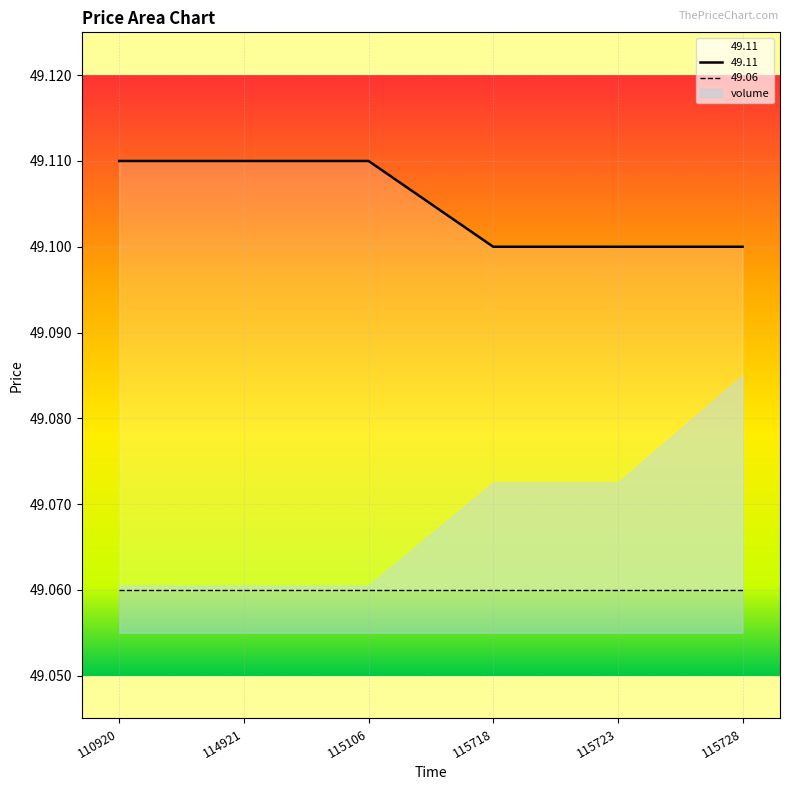

True or false: 49.11 and 49.06 cross at least once.

False